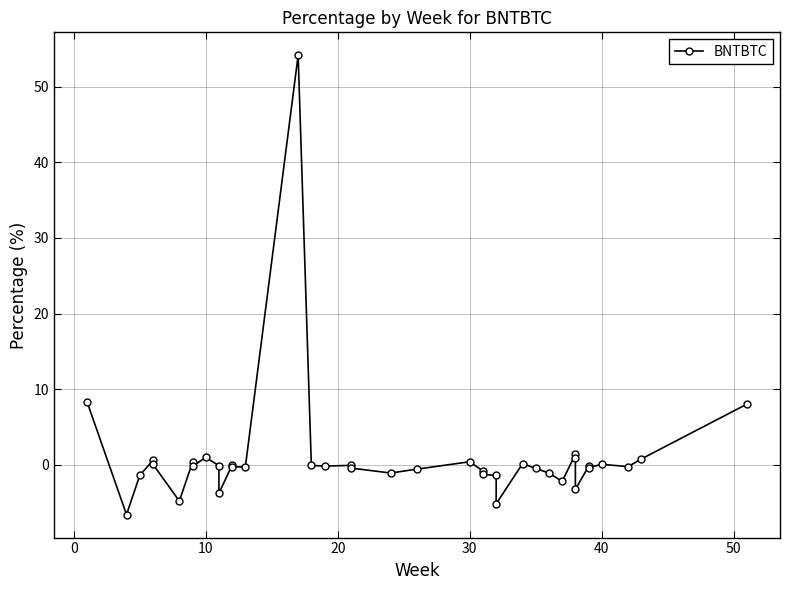

What is the average value?

1.0